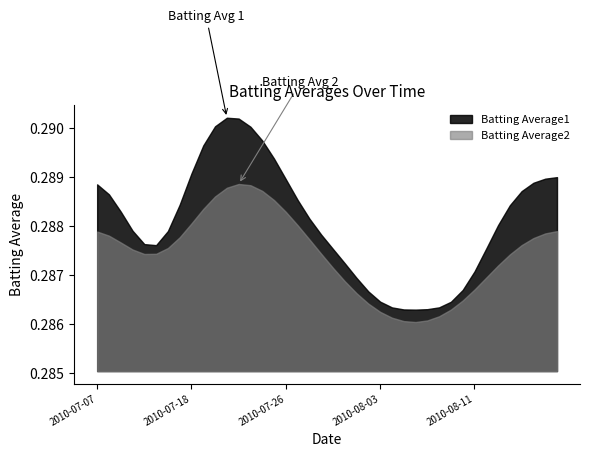

True or false: Batting Average2 has a value of 0.3 at 2010-08-06.

True